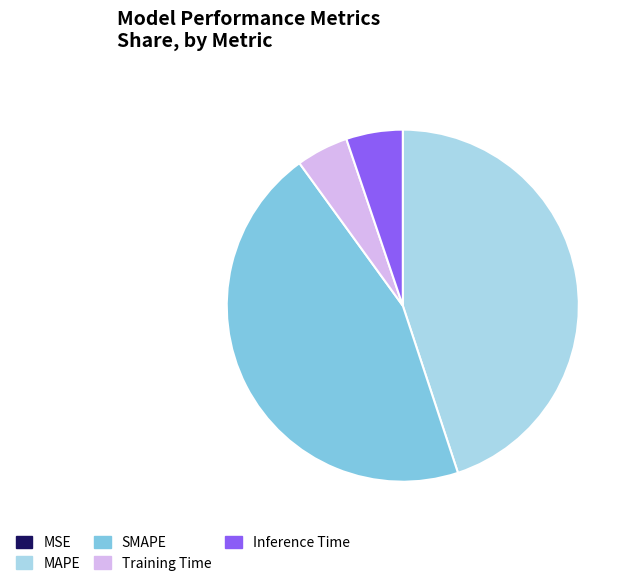

The MAPE slice represents 45% of the pie. True or false?

True